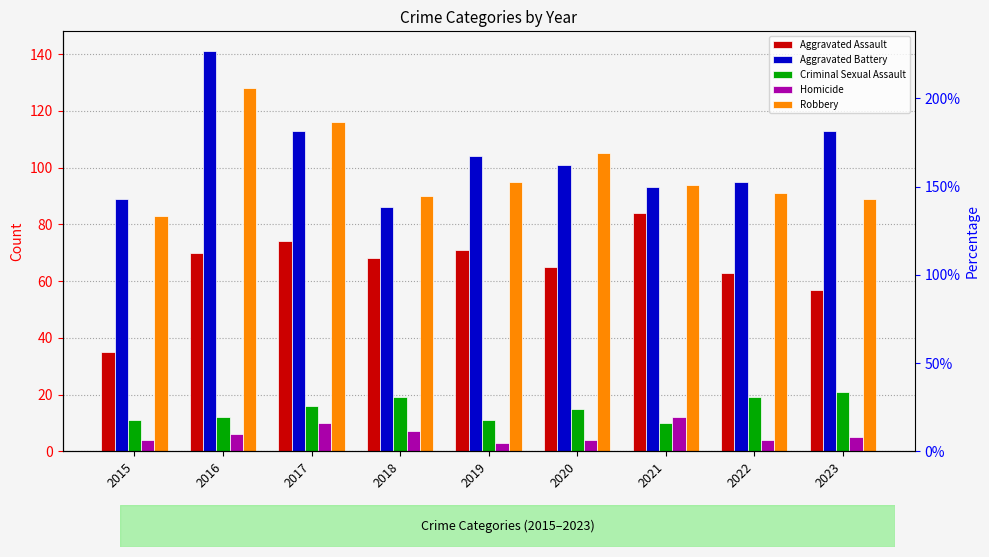

Which series has the largest total across all categories?

Aggravated Battery